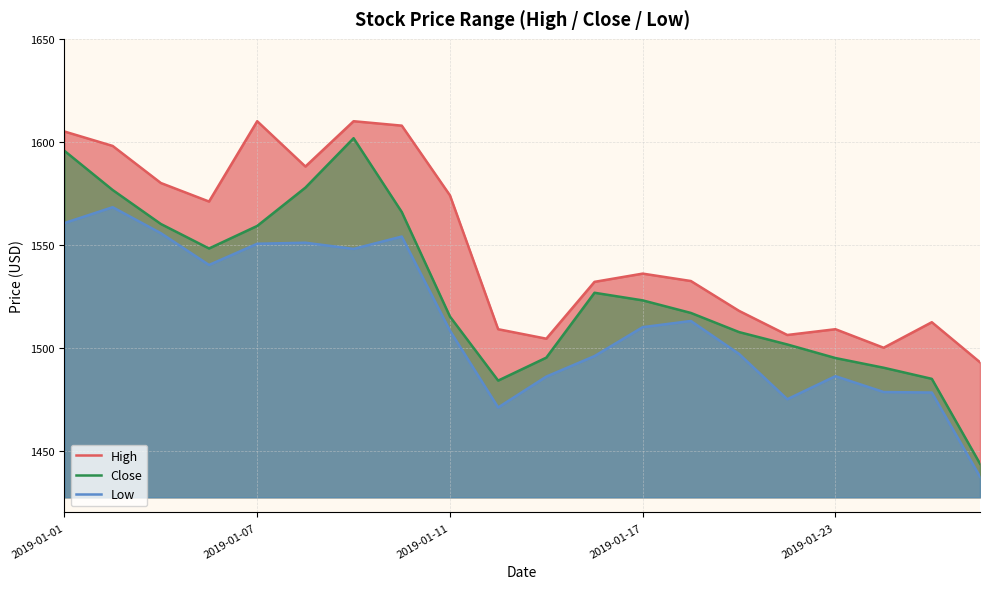

Reading right to left, list all the values displayed in this chart.

High: 1492.9	1512.4	1500.0	1509.0	1506.2	1517.9	1532.4	1536.0	1532.0	1504.4	1509.0	1574.0	1607.8	1610.0	1588.0	1610.0	1571.0	1580.0	1598.0	1605.0
Close: 1443.7	1484.9	1490.3	1495.0	1501.6	1507.6	1516.9	1523.0	1526.7	1495.2	1484.1	1515.2	1565.9	1601.8	1577.8	1559.2	1548.2	1560.1	1576.6	1595.6
Low: 1437.4	1478.2	1478.5	1486.2	1475.0	1497.0	1513.0	1510.0	1495.9	1486.0	1471.0	1508.3	1554.0	1548.0	1551.0	1550.5	1540.2	1555.7	1568.2	1560.6